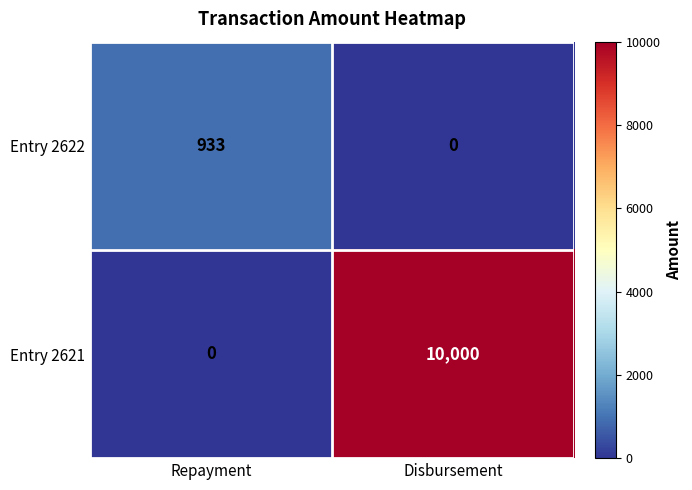

The value of Entry 2621 at Repayment is 0. True or false?

True